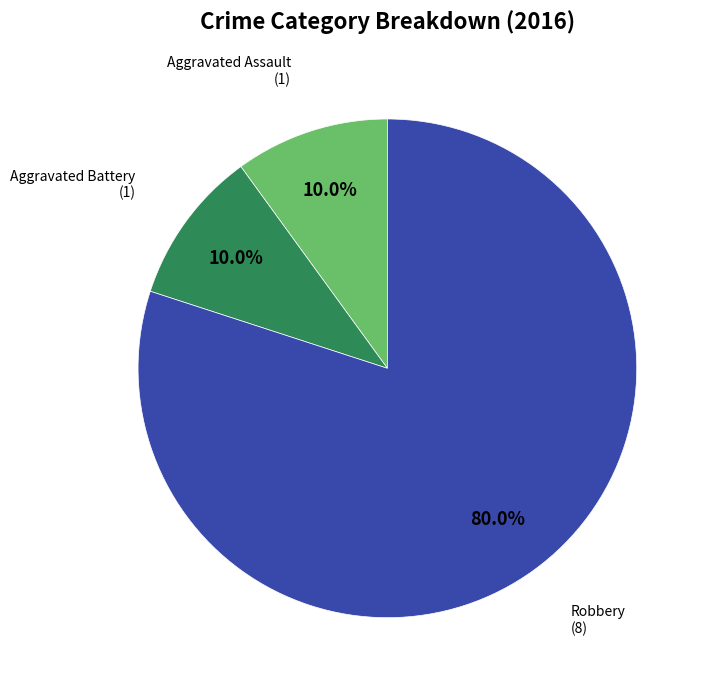

Does any single category account for the majority?

Yes